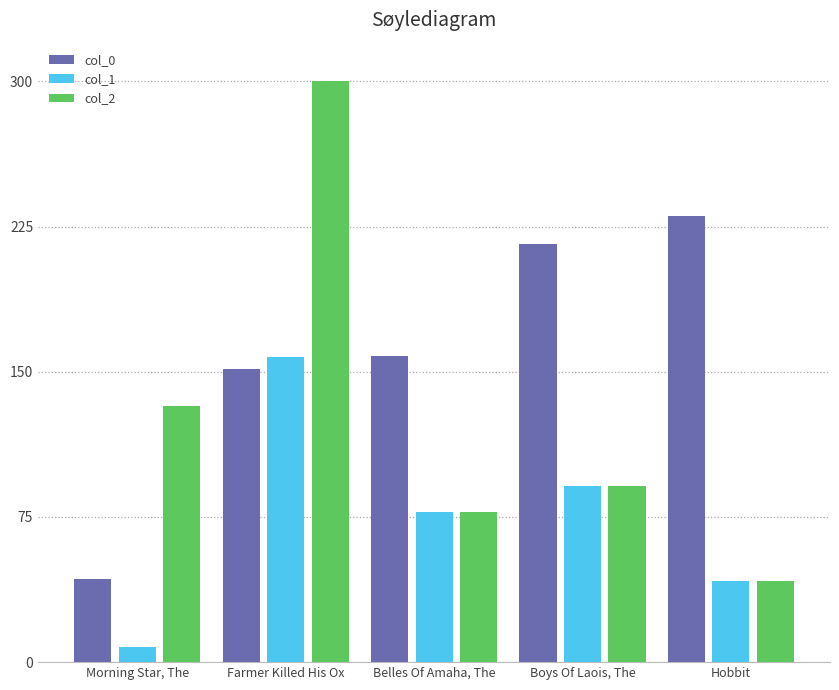

Rank the series by their maximum value, from highest to lowest.

col_2, col_0, col_1